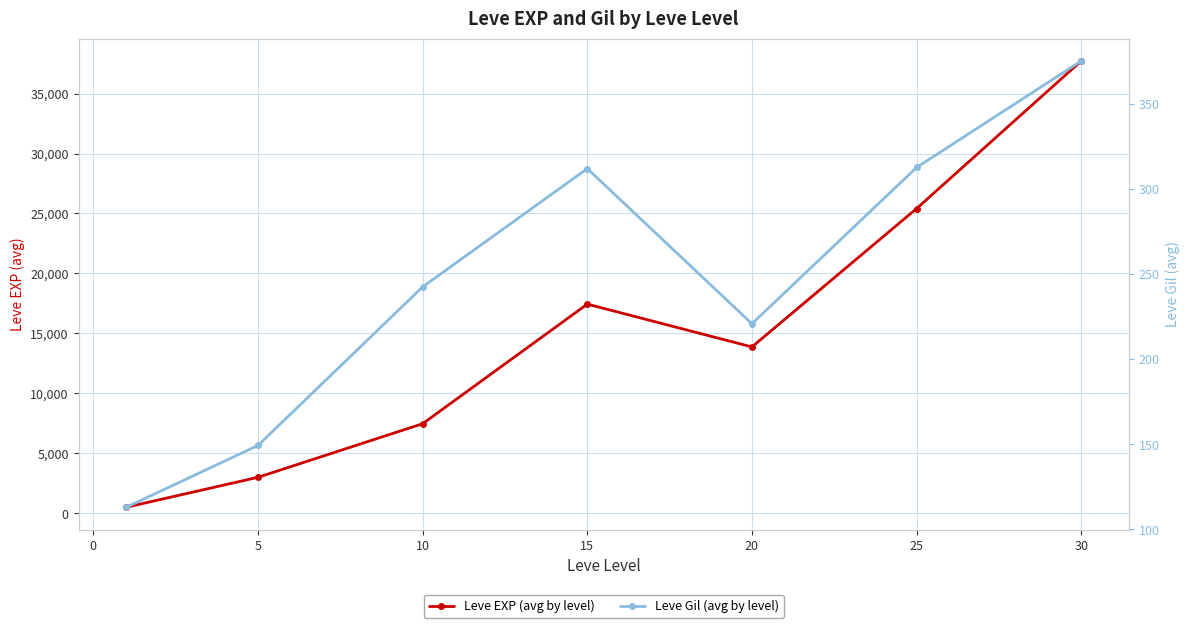

Does the chart have visible grid lines?

Yes